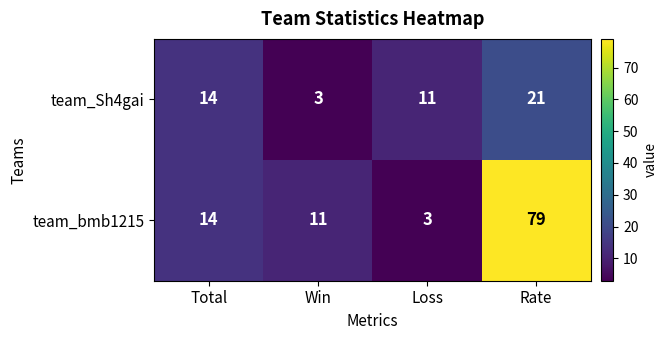

List the labels in order of team_bmb1215 value, smallest first.

Loss, Win, Total, Rate